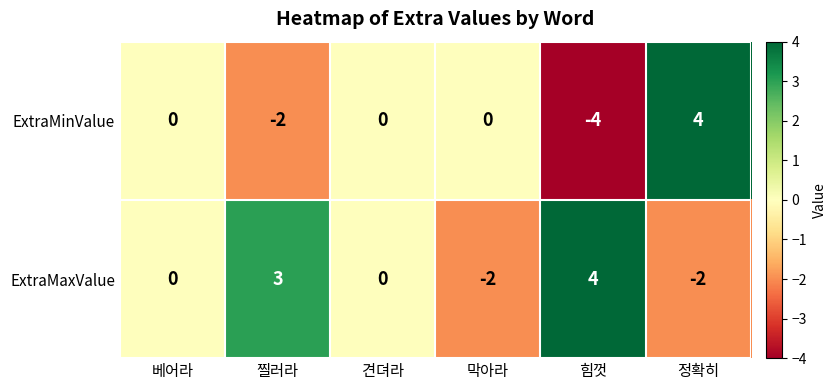

What is the smallest value displayed?

-4